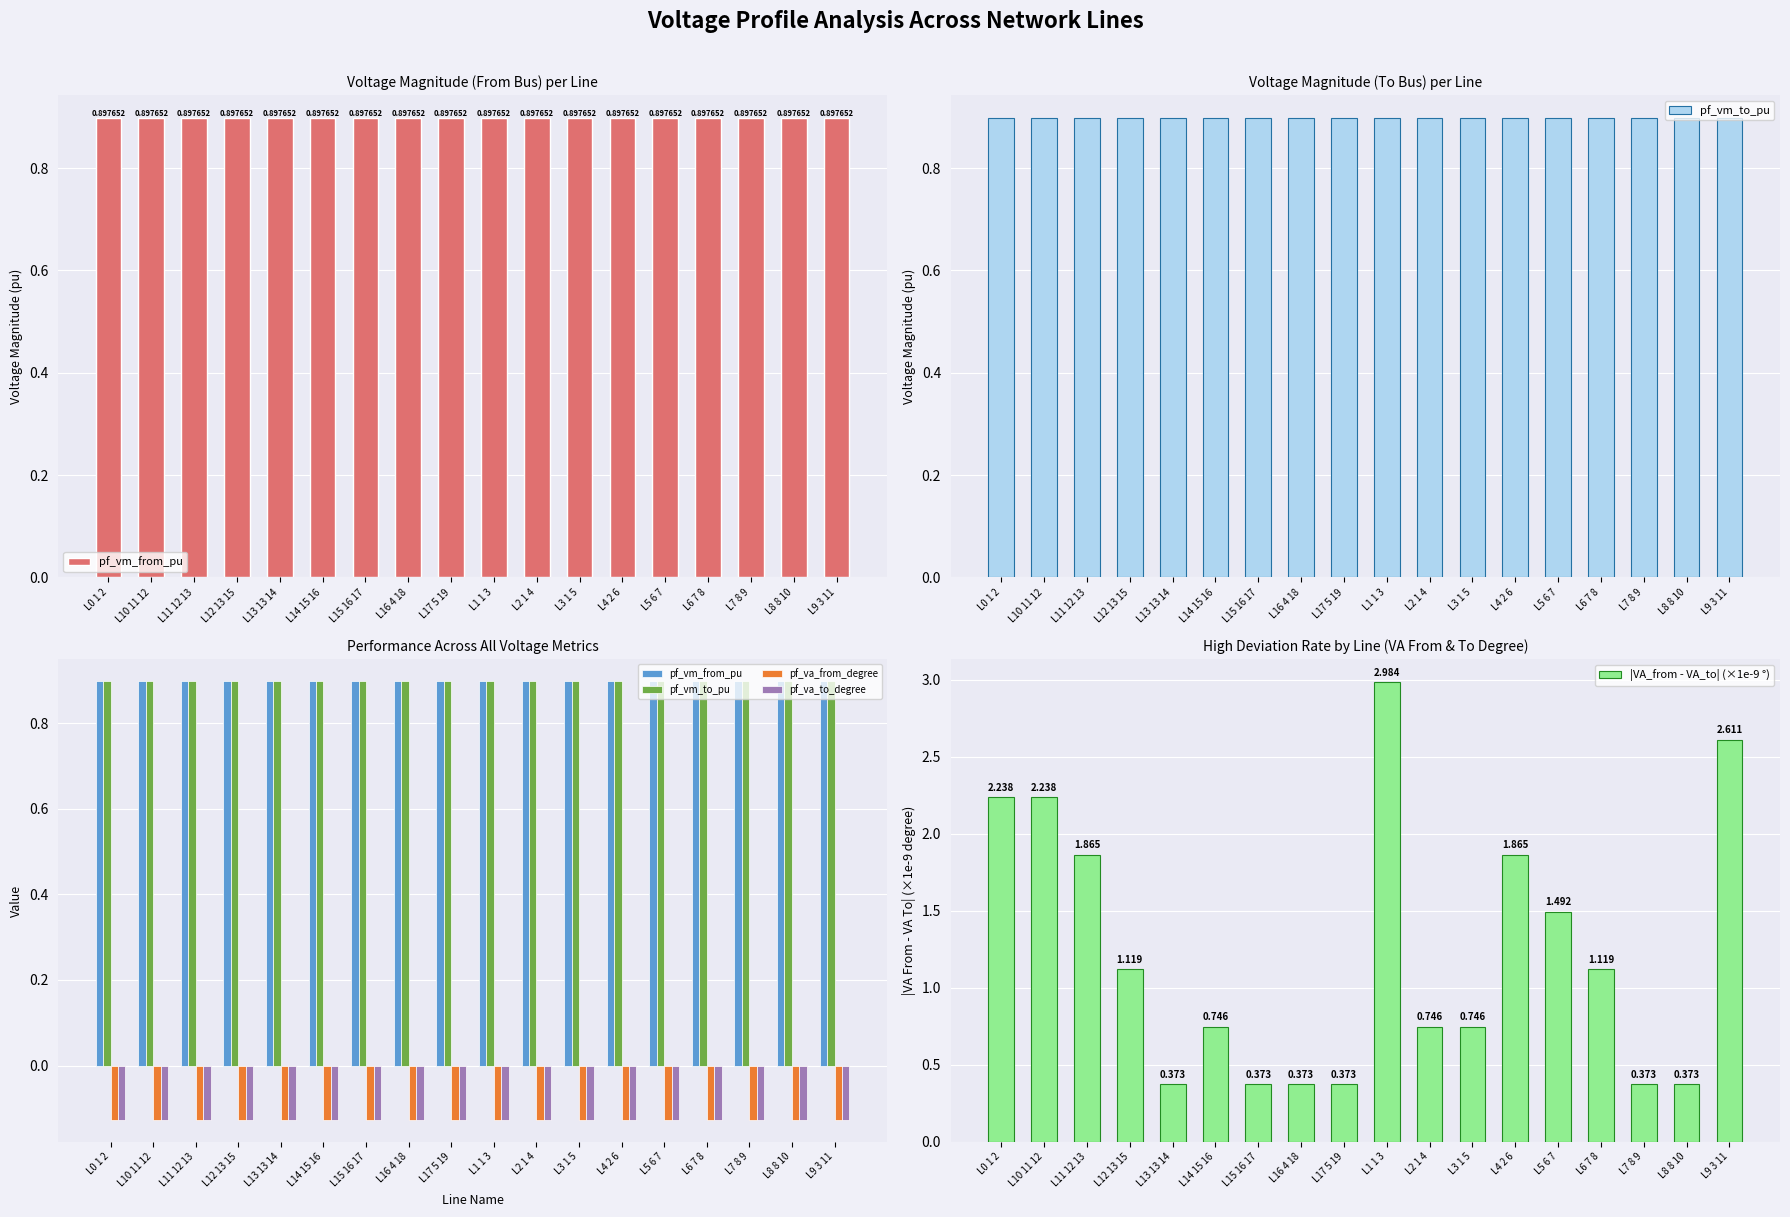

List the series in order of their peak value, lowest first.

pf_va_from_degree, pf_va_to_degree, pf_vm_from_pu, pf_vm_to_pu, |VA_from - VA_to| (×1e-9 °)